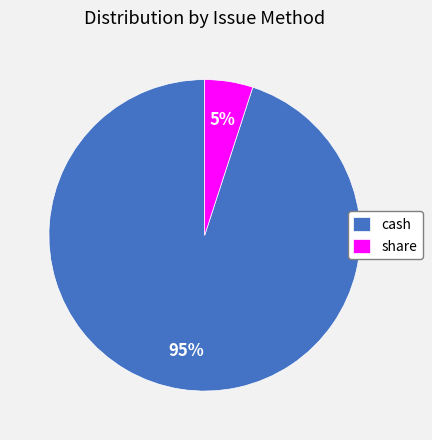

Does cash represent more than half of the total?

Yes